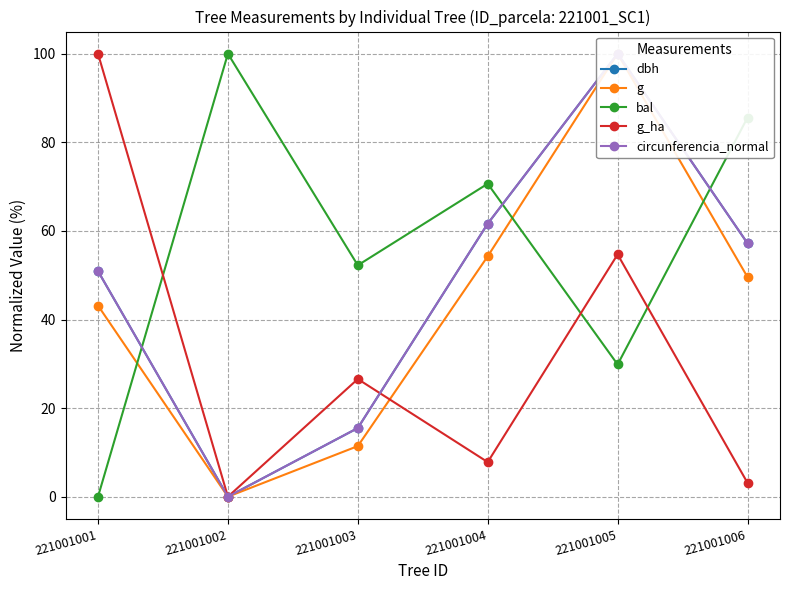

What is the difference between the maximum and minimum values in the dbh series?

100.0